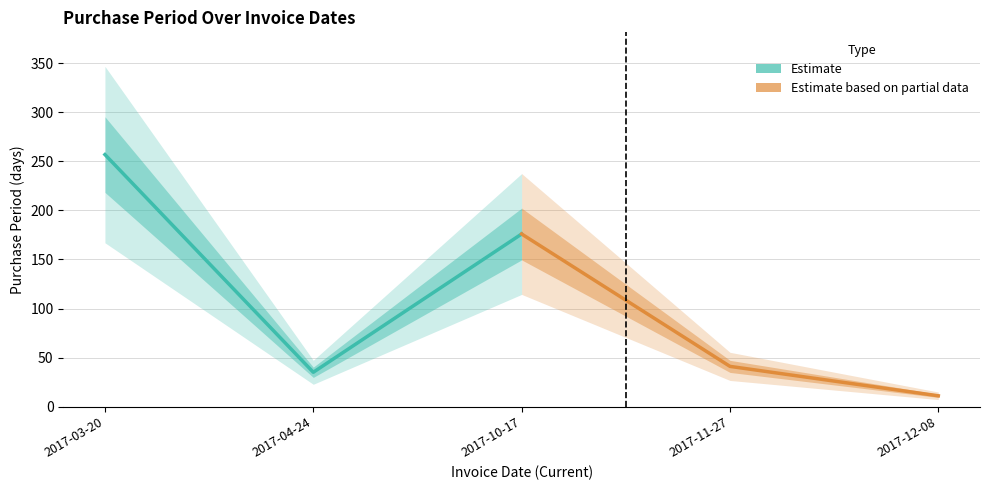

What is the sum of all Estimate values?

468